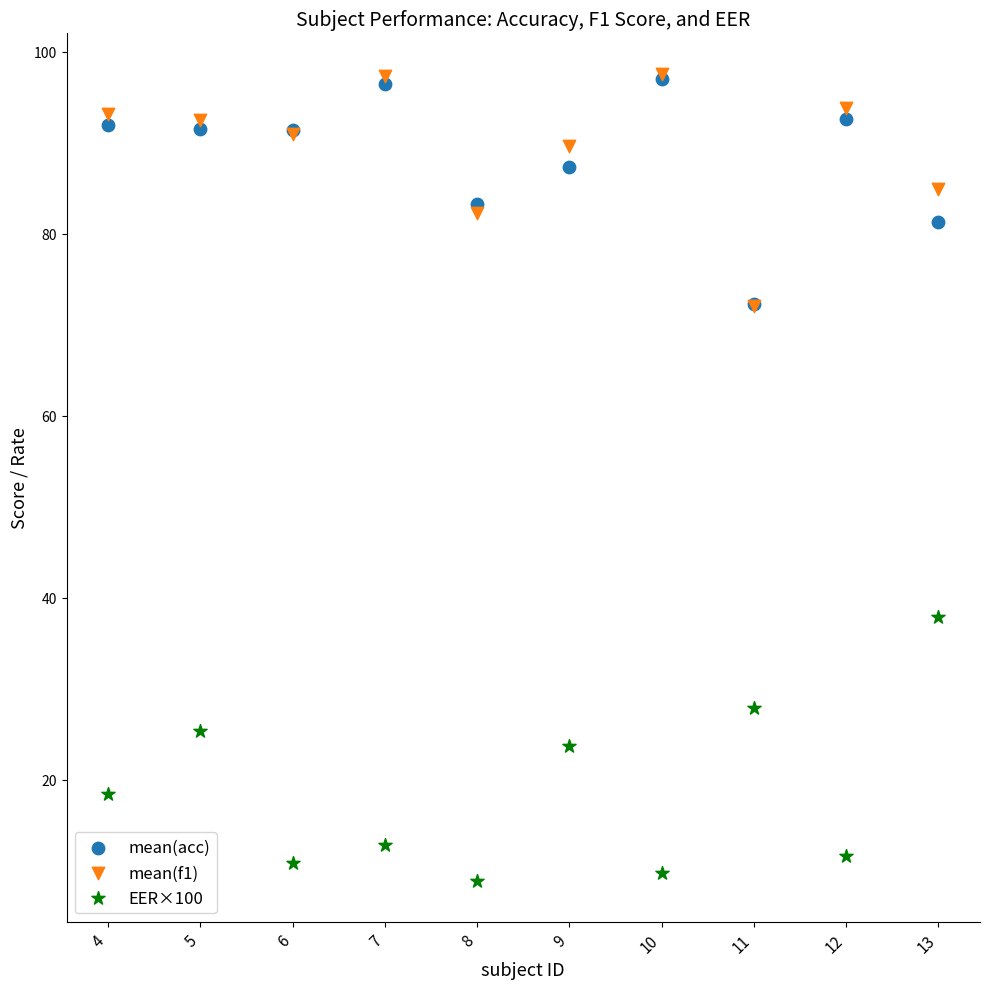

Which series has the largest Y range (max minus min)?

EER×100